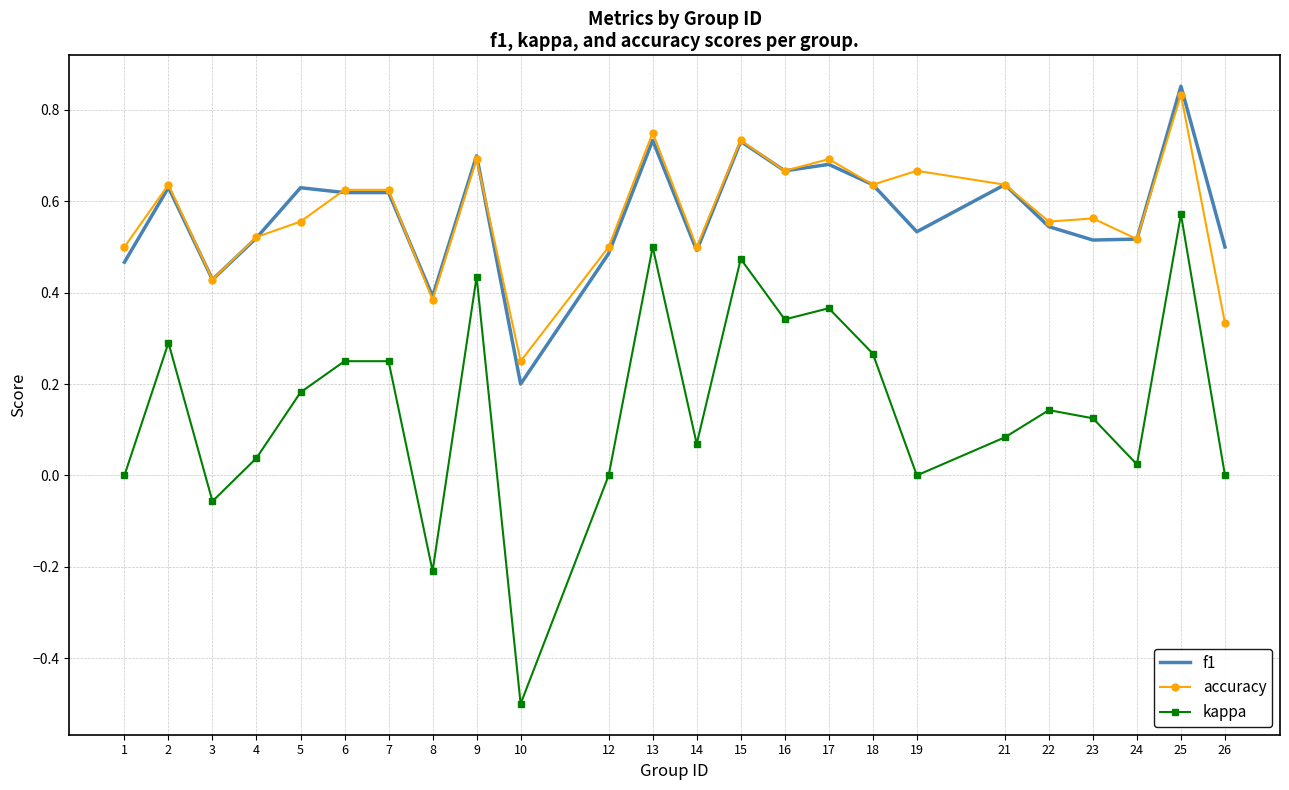

Is the value of f1 at 18 greater than the value of kappa at 2?

Yes